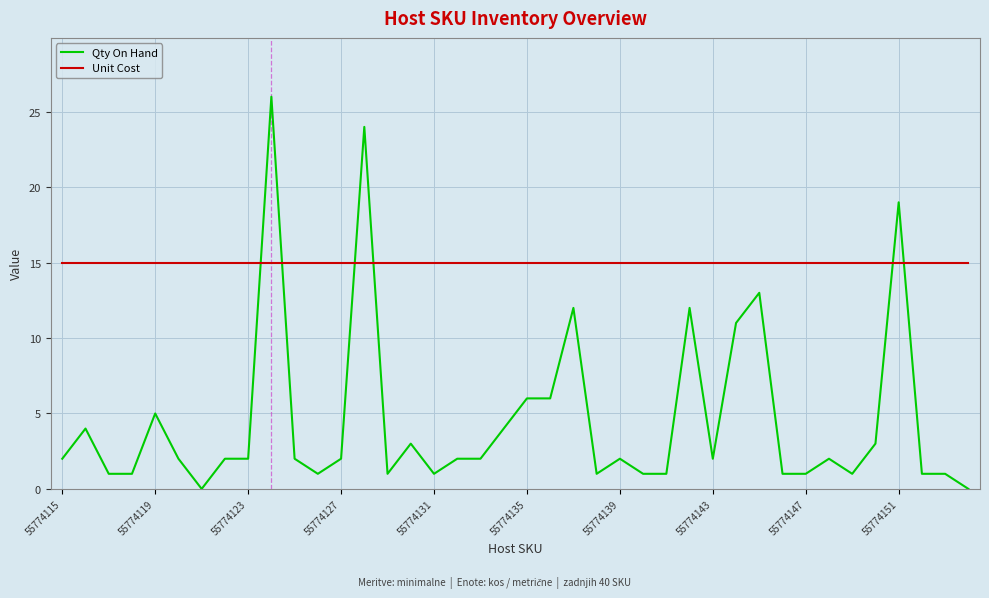

What is the lowest value of the Unit Cost series?

15